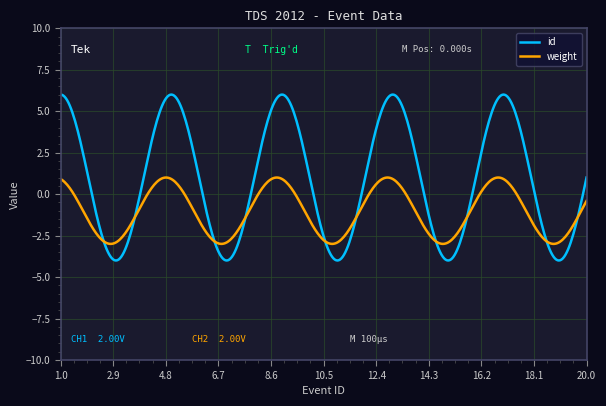

What is the sum of all id values?

335.7